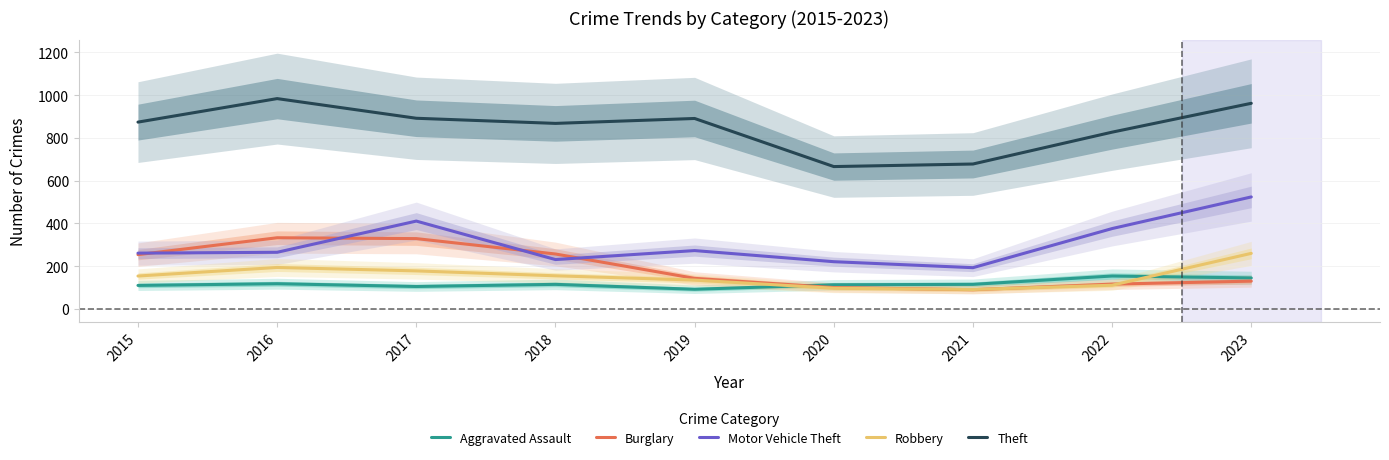

True or false: Robbery and Motor Vehicle Theft cross at least once.

False